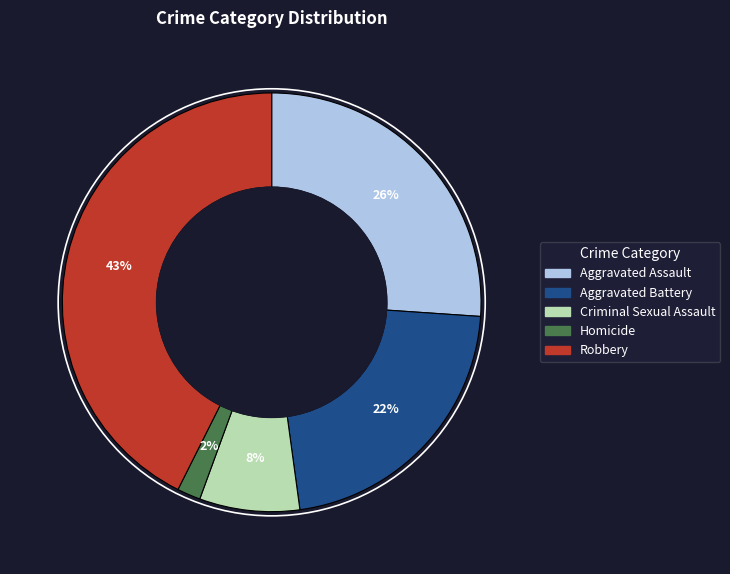

What percentage is the Criminal Sexual Assault slice, to the nearest percent?

8%